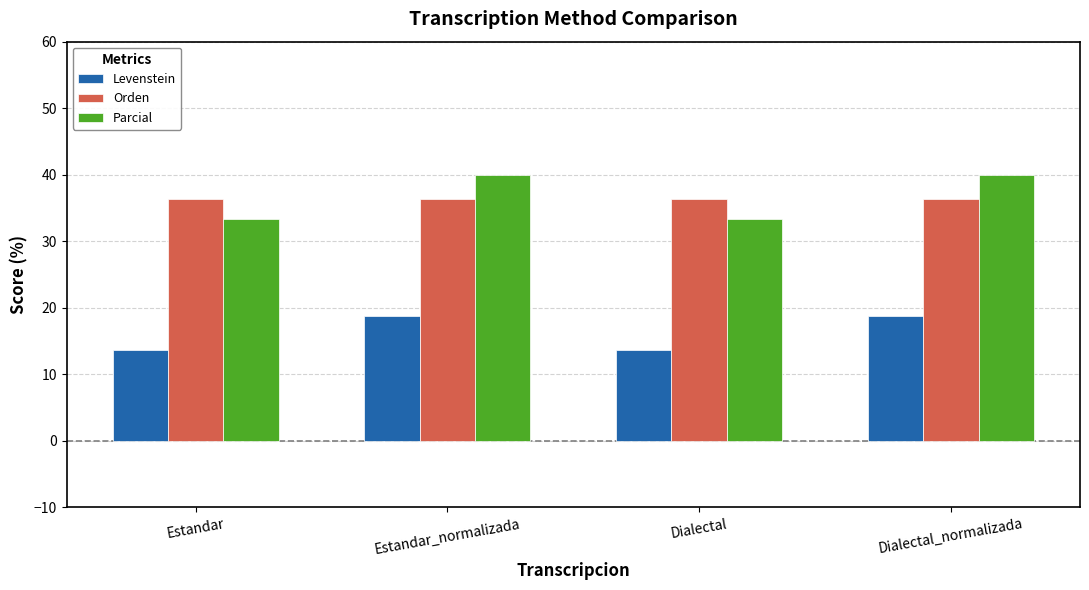

What is the approximate value of Levenstein at Dialectal_normalizada?

18.8